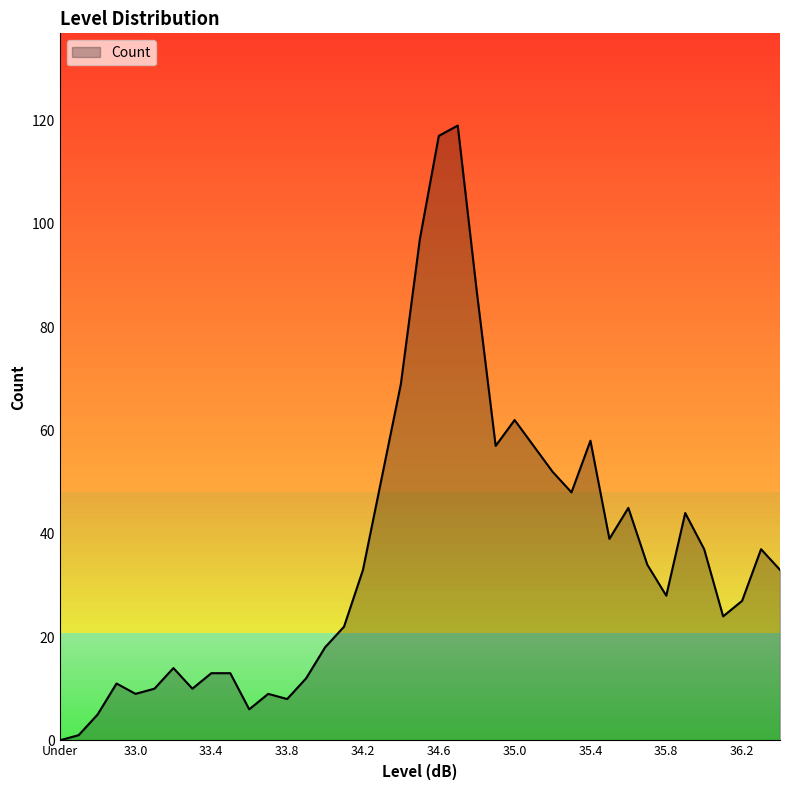

What is the difference between the maximum and minimum values?

119